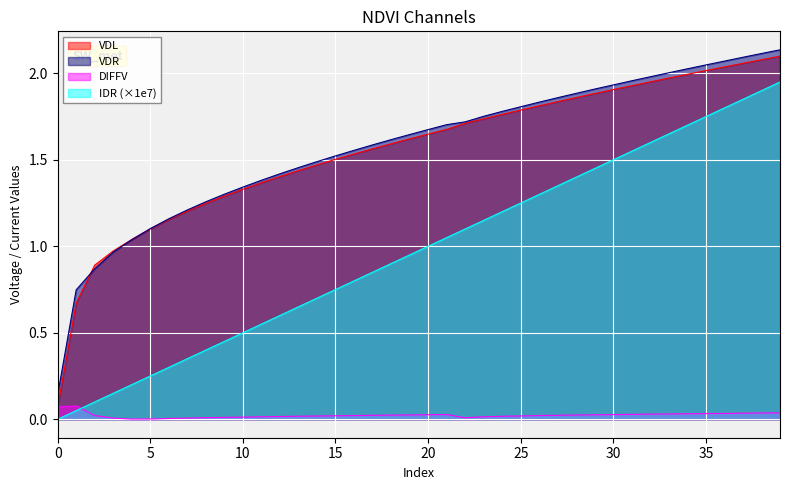

Does the chart display data point markers on the line(s)?

No